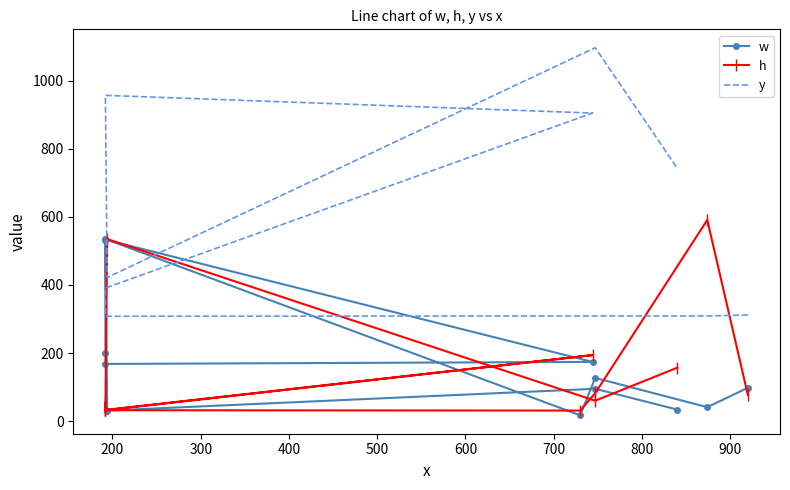

What is the lowest value of the y series?

308